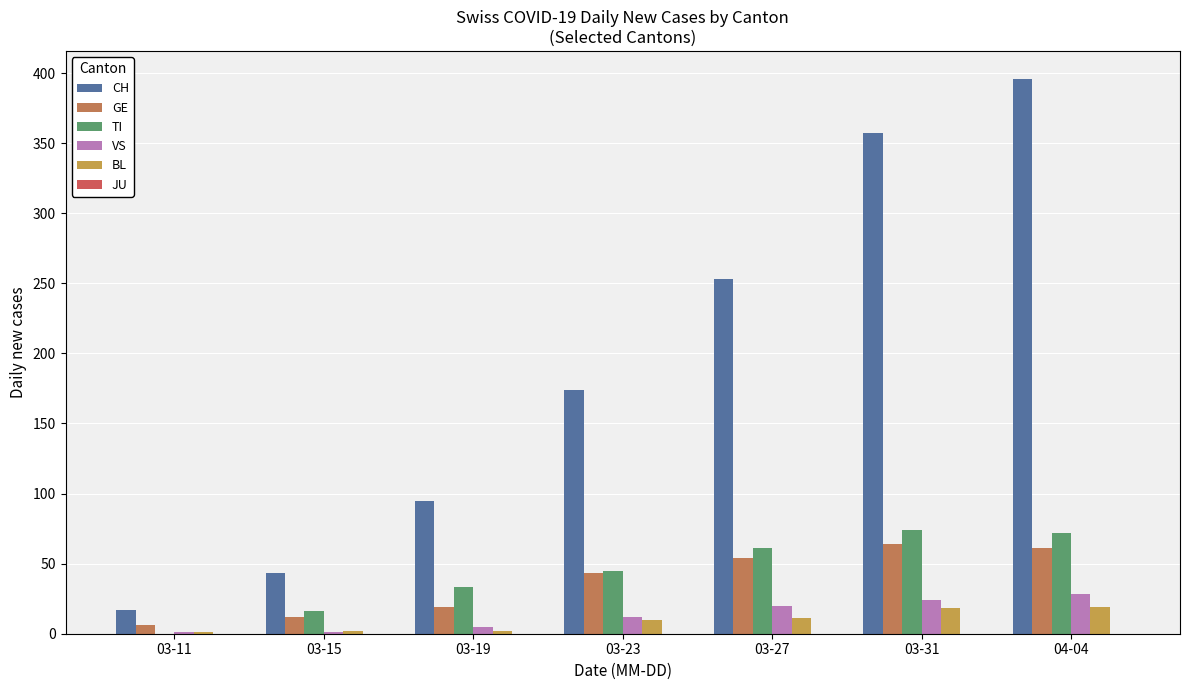

Rank the series by their maximum value, from lowest to highest.

JU, BL, VS, GE, TI, CH